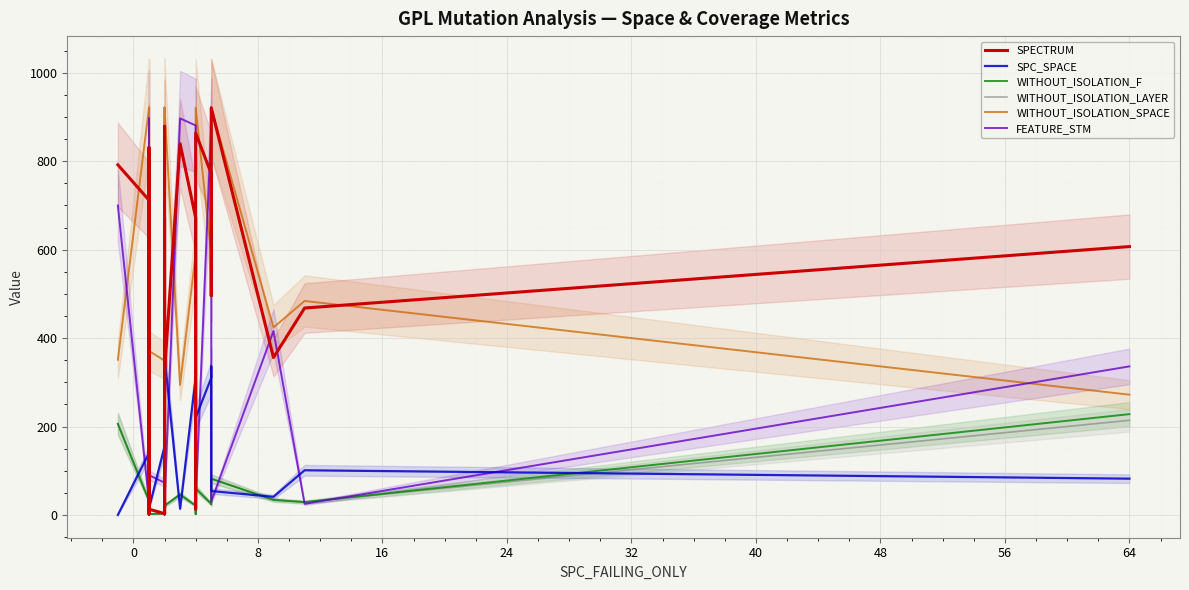

Count the number of categories in the chart.

40